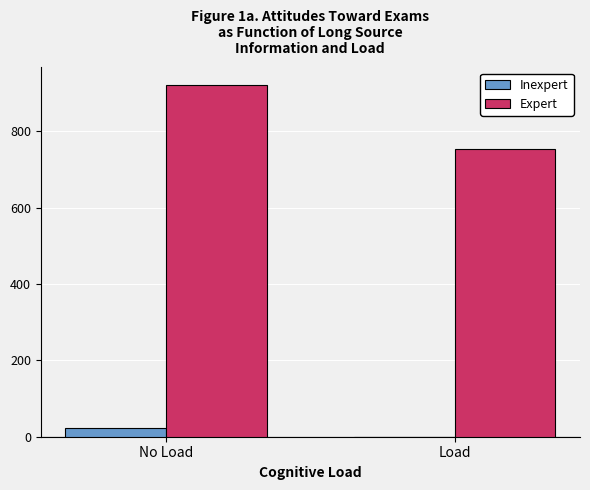

Between No Load and Load, which series saw the biggest shift?

Expert